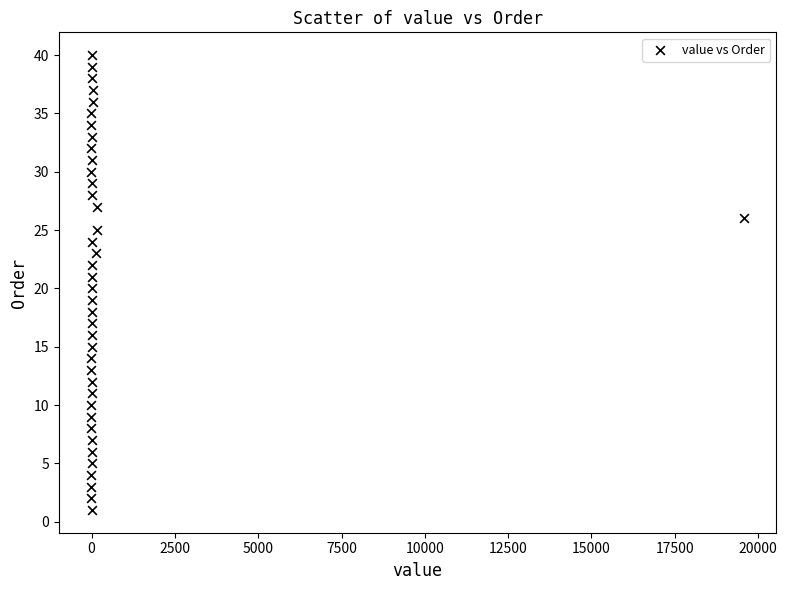

What is the range of Y values (max minus min)?

39